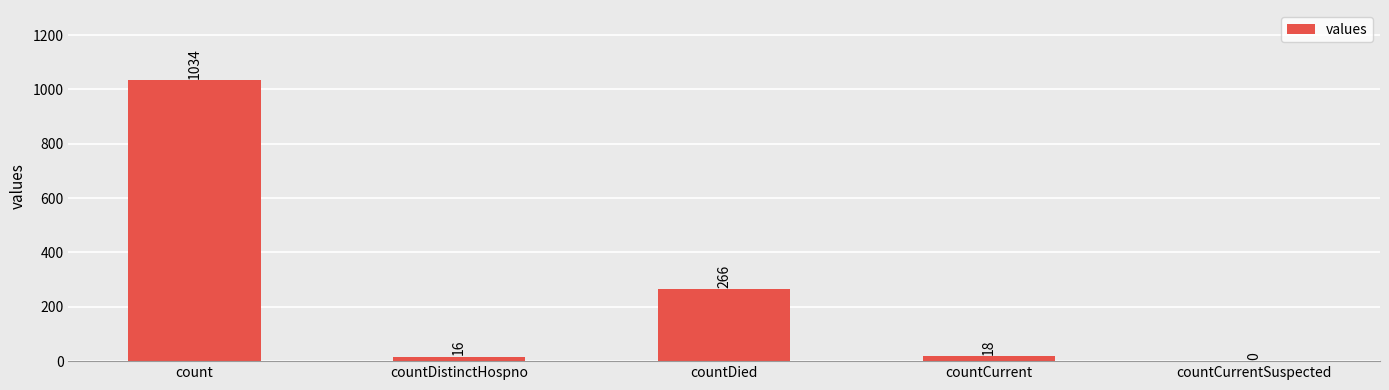

Is it true that the value at countDistinctHospno is 16?

True